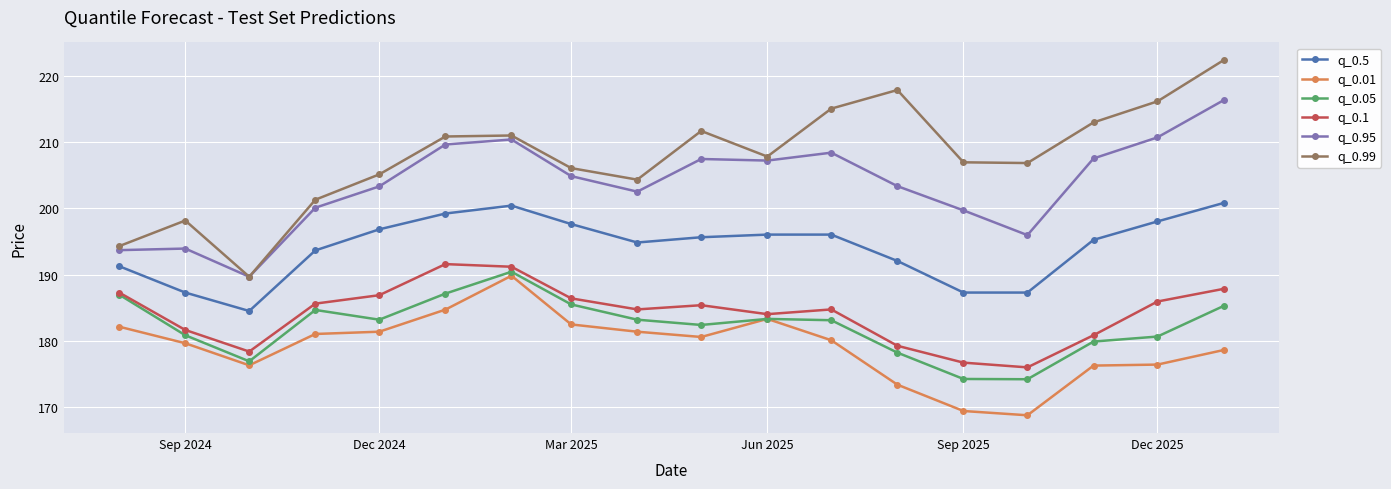

Does the chart display data point markers on the line(s)?

Yes